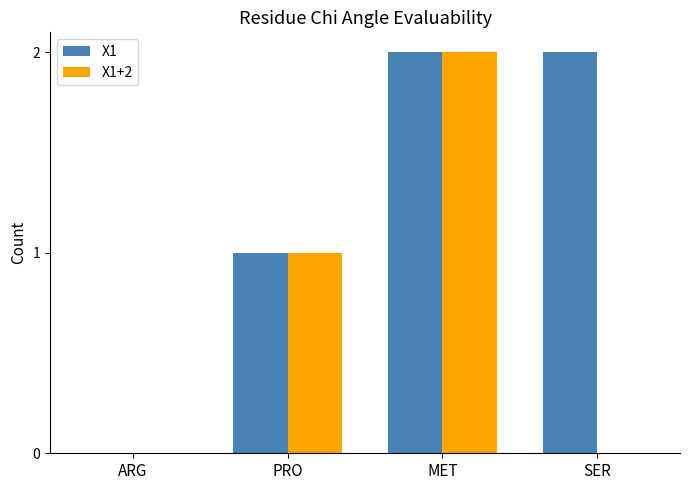

Count the X1 values in the range 1 to 2.

3